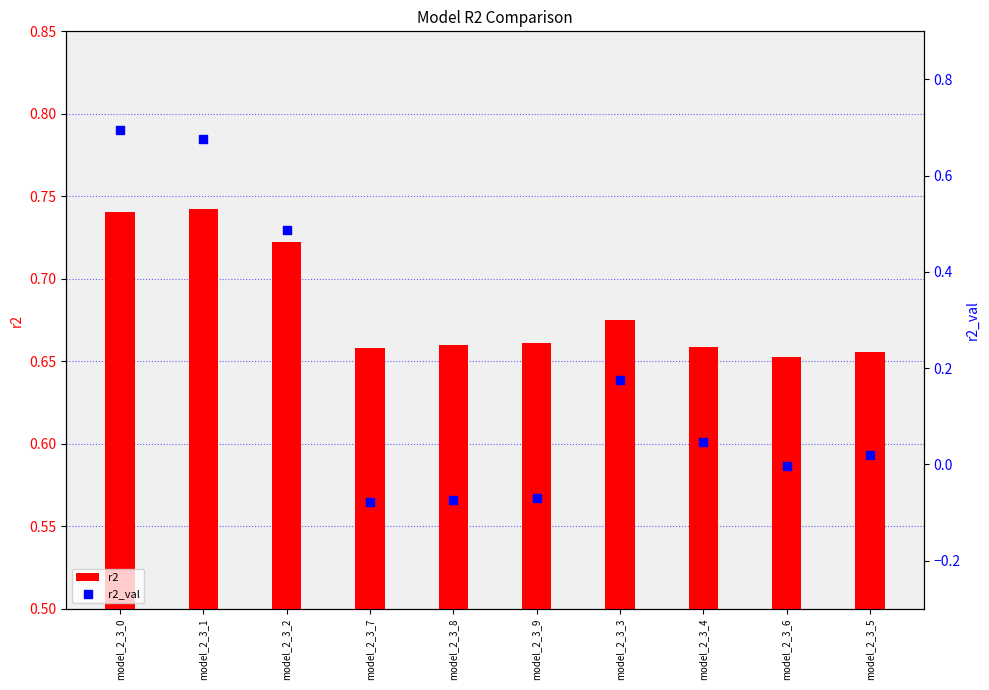

Which series has the largest Y range (max minus min)?

r2_val